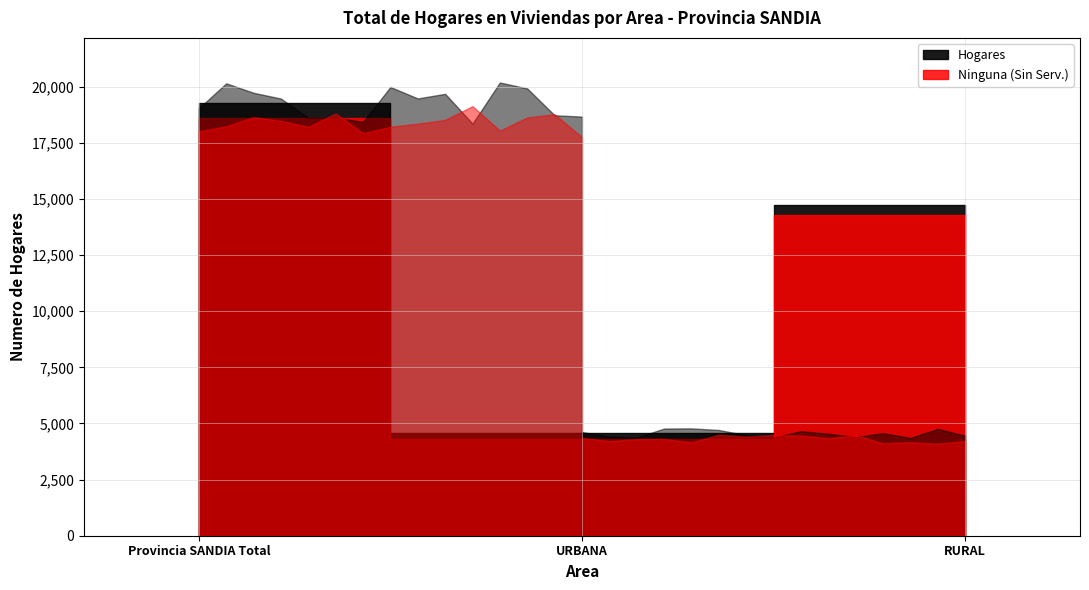

What is the label of the 3rd point from the right?

Provincia SANDIA Total